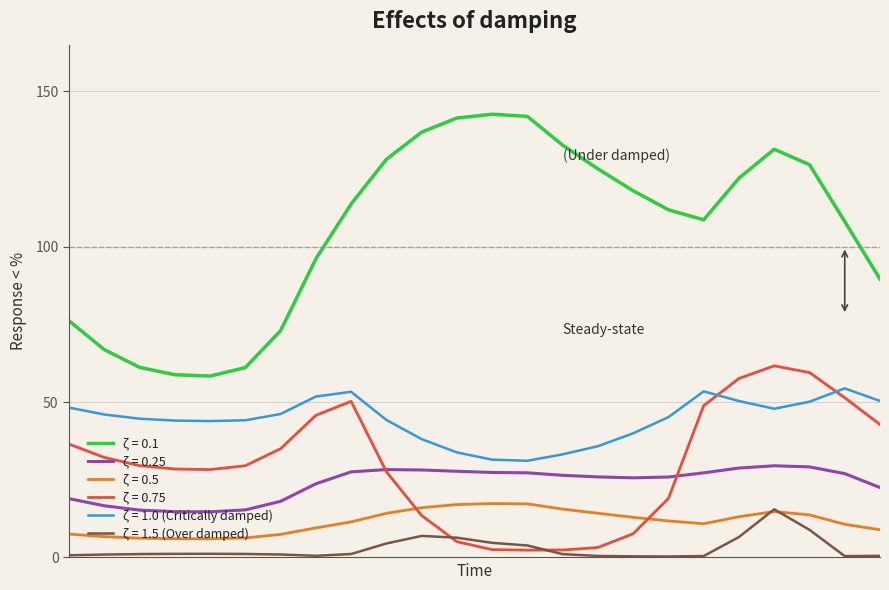

Which series has the largest total across all categories?

ζ = 0.1